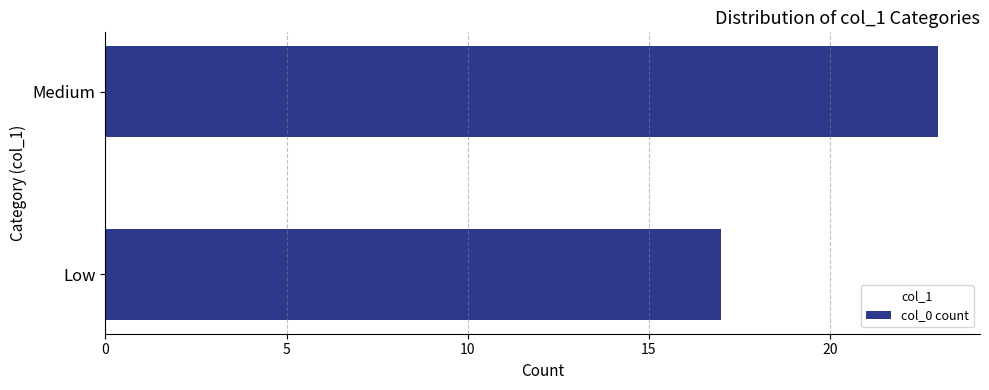

Rank the categories by value from lowest to highest.

Low, Medium